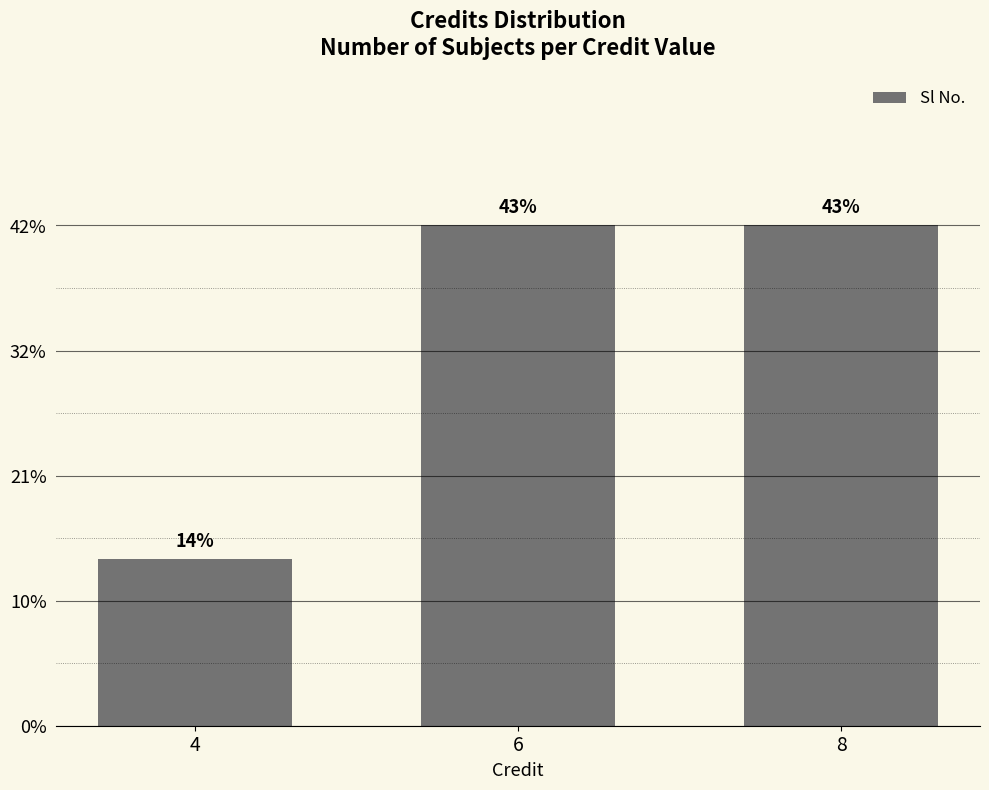

Does the chart contain stacked bars?

No